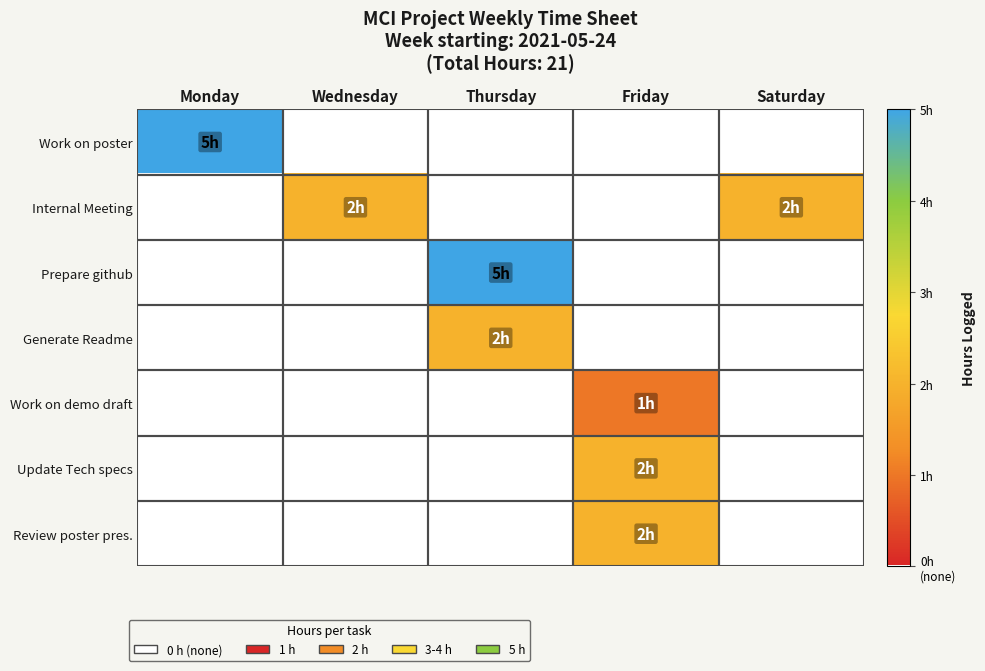

How many distinct data groups are displayed?

7